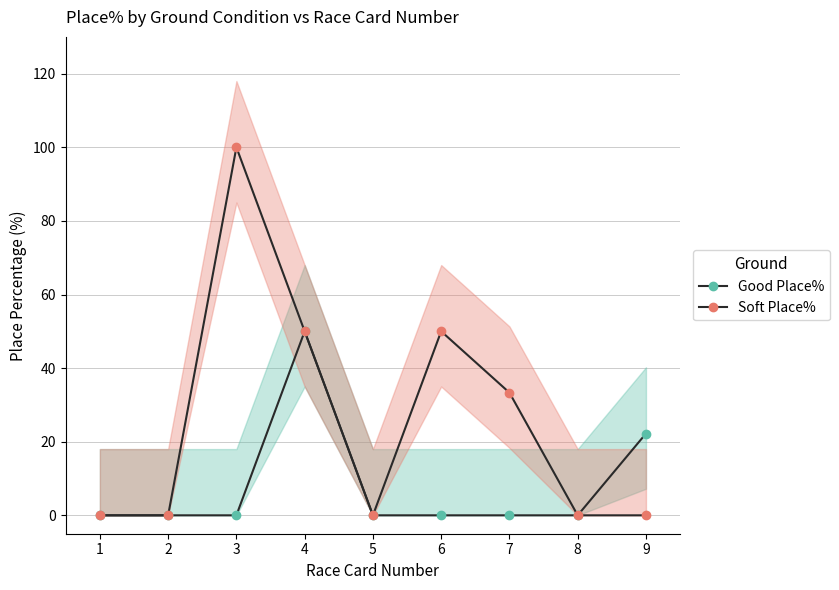

Rank the series by their maximum value, from lowest to highest.

Good Place%, Soft Place%